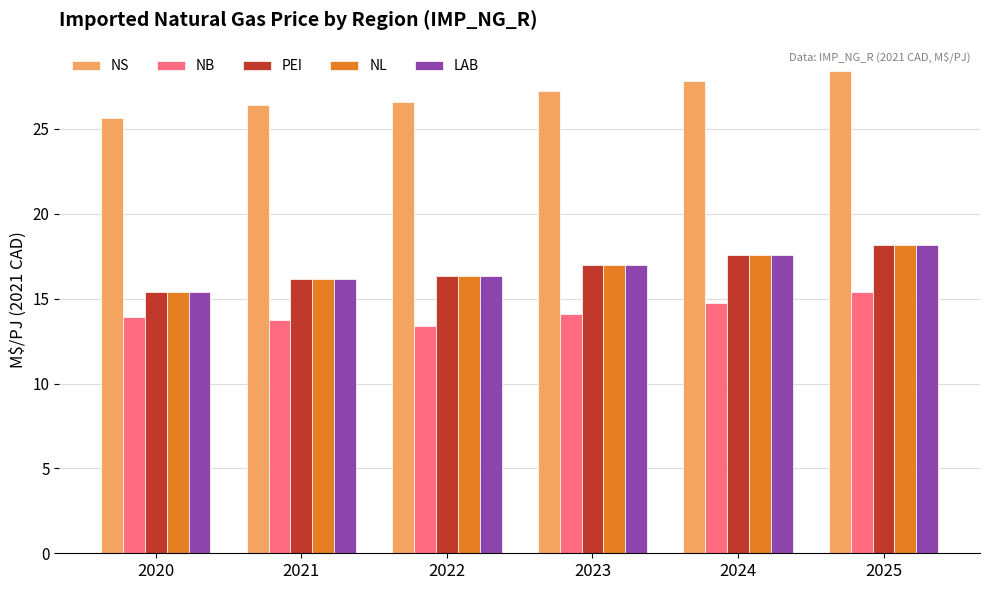

What is the difference between the PEI values at 2020 and 2024?

2.2